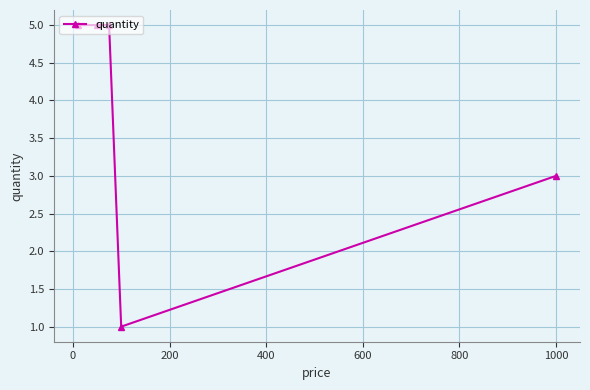

What is the value of the 2nd point from the left?

5